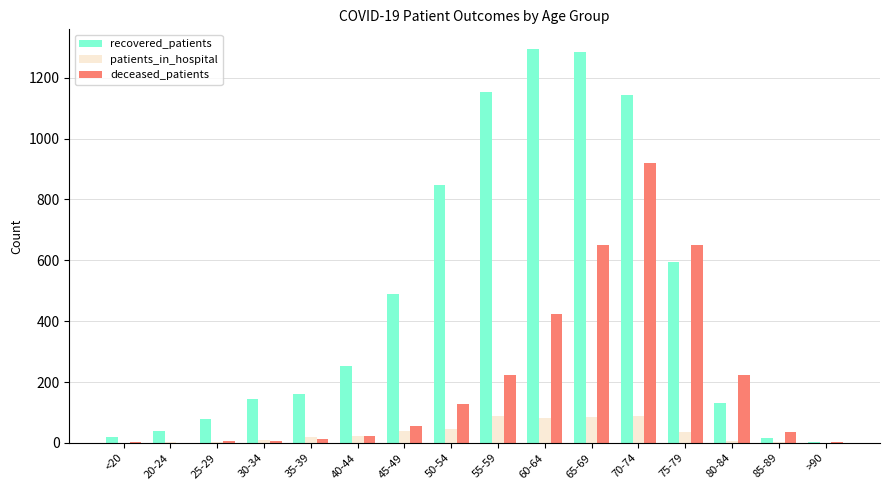

True or false: deceased_patients has a value of 204 at 50-54.

False